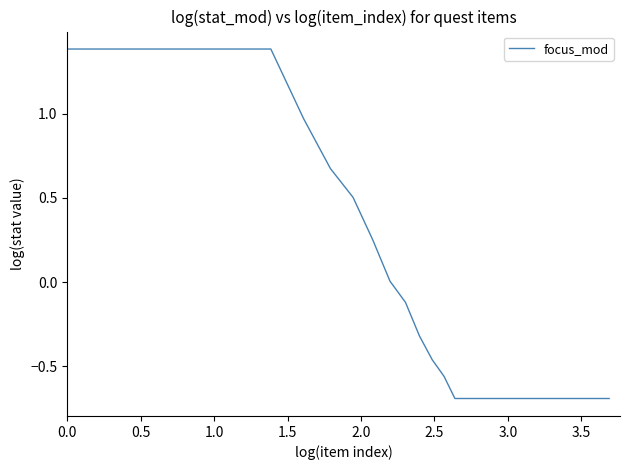

What is the minimum value shown in the chart?

-0.7